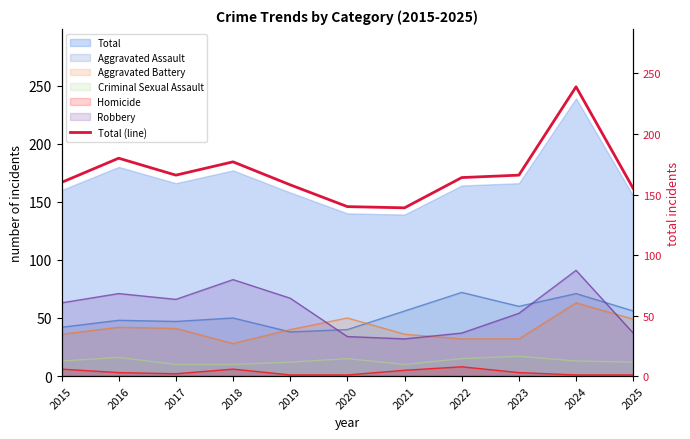

What is the value of the 2nd point from the left?

180